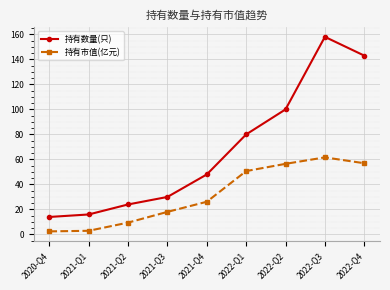

True or false: 持有数量(只) has more than 0 points higher than both neighbors.

True